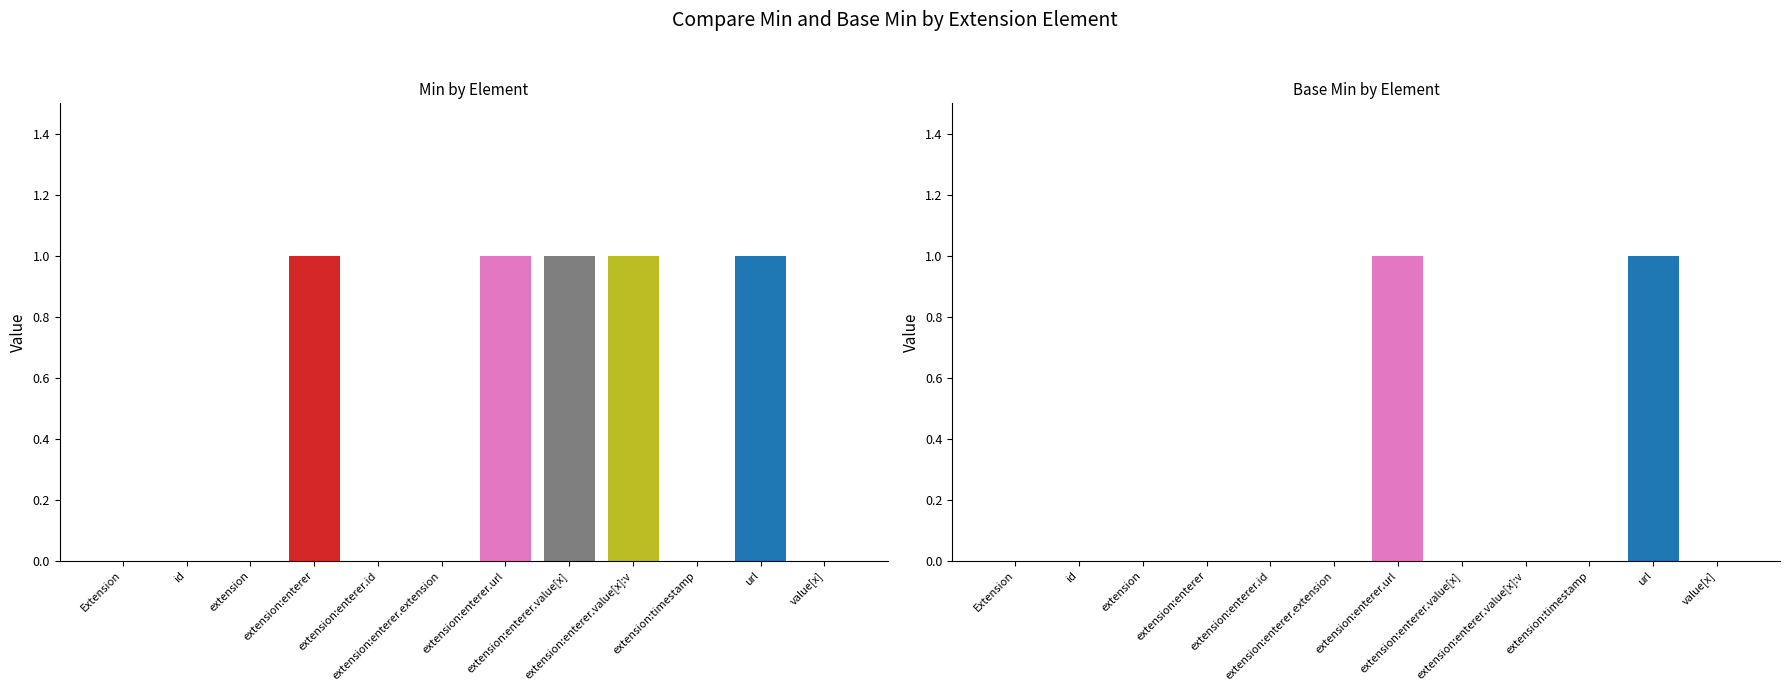

What is the sum of all Min values?

5